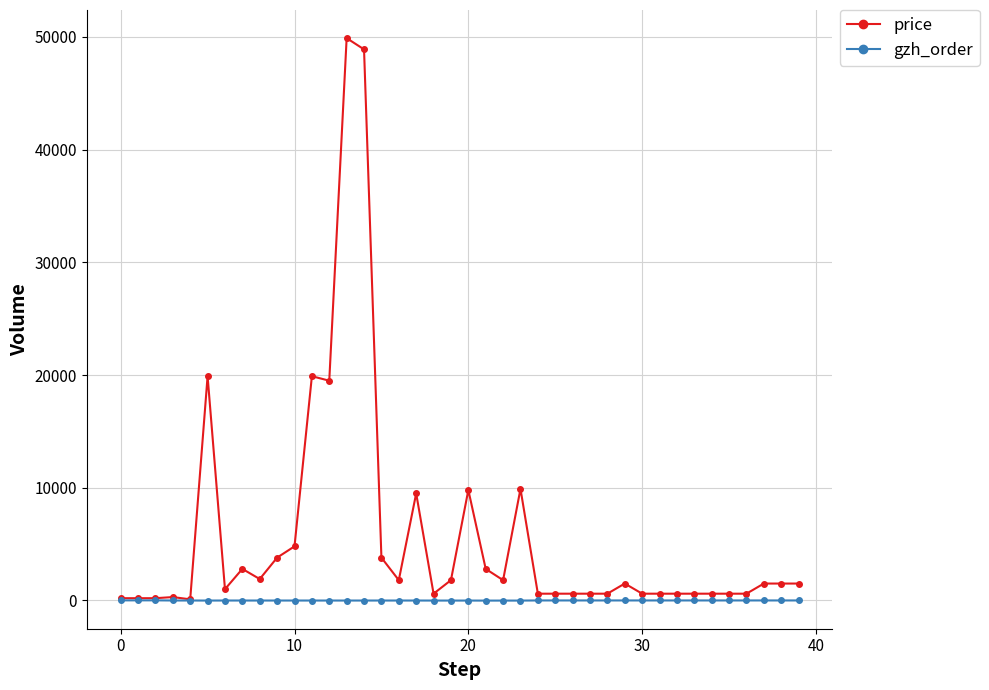

What is the maximum value shown in the chart?

49900